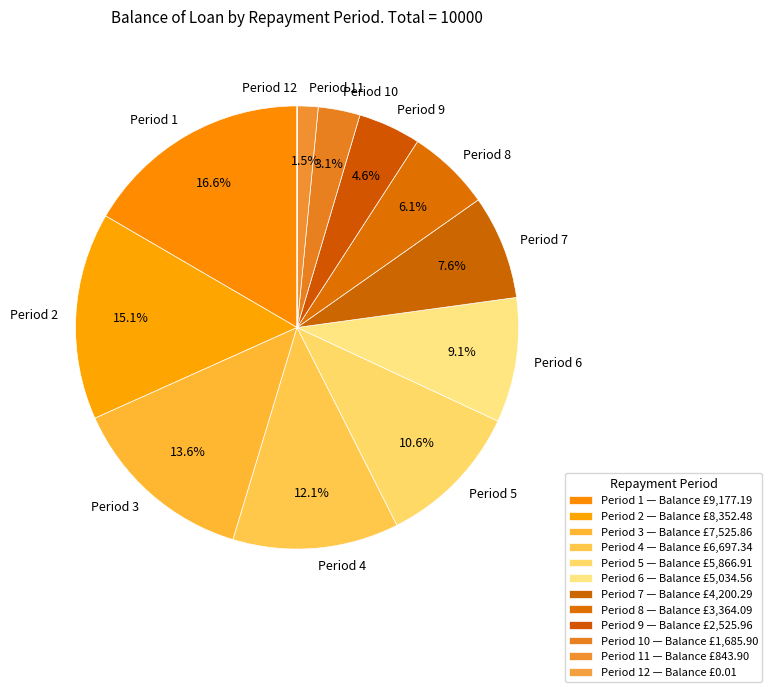

Does Period 6 account for over 50% of the chart?

No